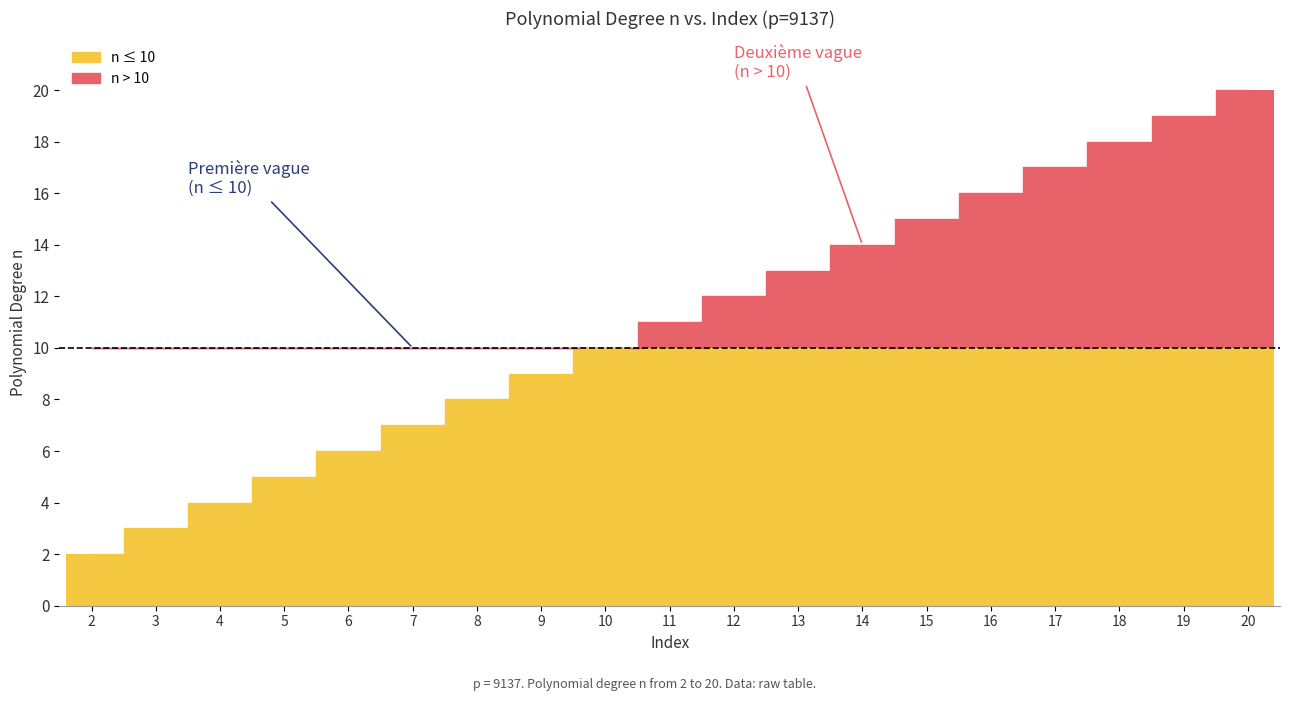

Rank the categories by value from highest to lowest.

20, 19, 18, 17, 16, 15, 14, 13, 12, 11, 10, 9, 8, 7, 6, 5, 4, 3, 2